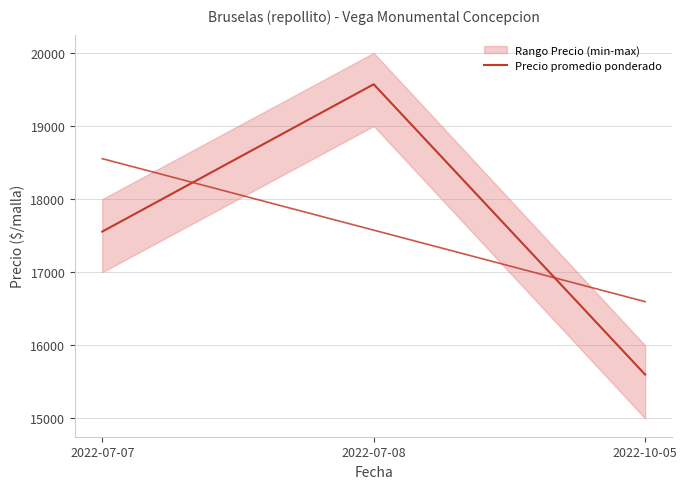

Is it true that the value at 2022-07-07 is 4176?

False